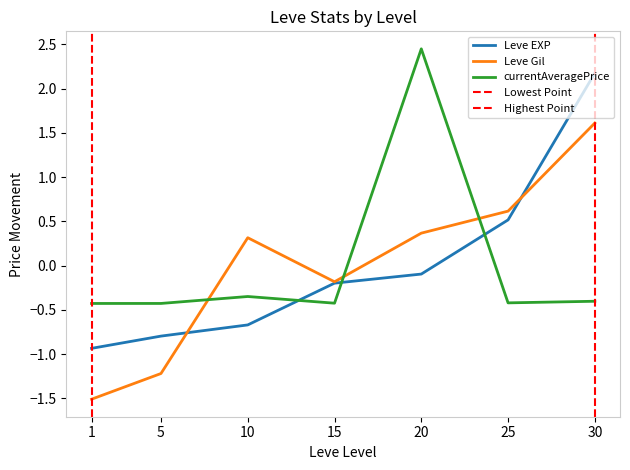

Which series ends up on top after the final intersection of Leve EXP and currentAveragePrice?

Leve EXP